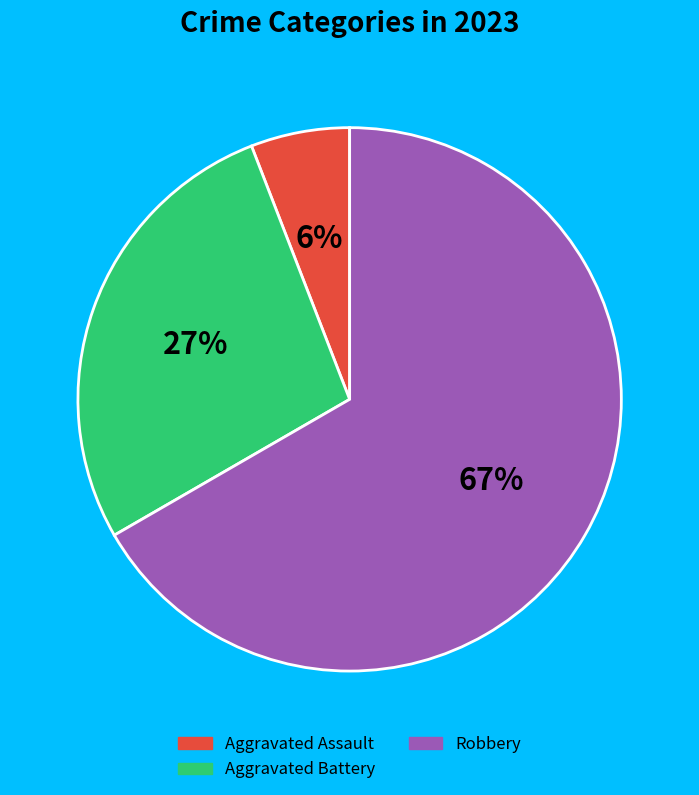

Does any single category account for the majority?

Yes